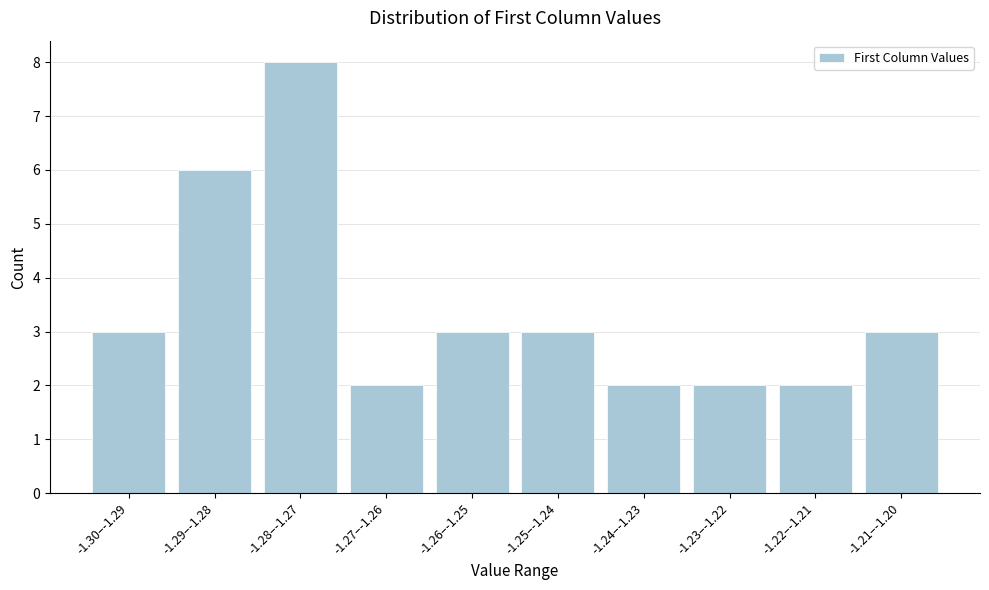

Reading right to left, list all the values displayed in this chart.

3	2	2	2	3	3	2	8	6	3